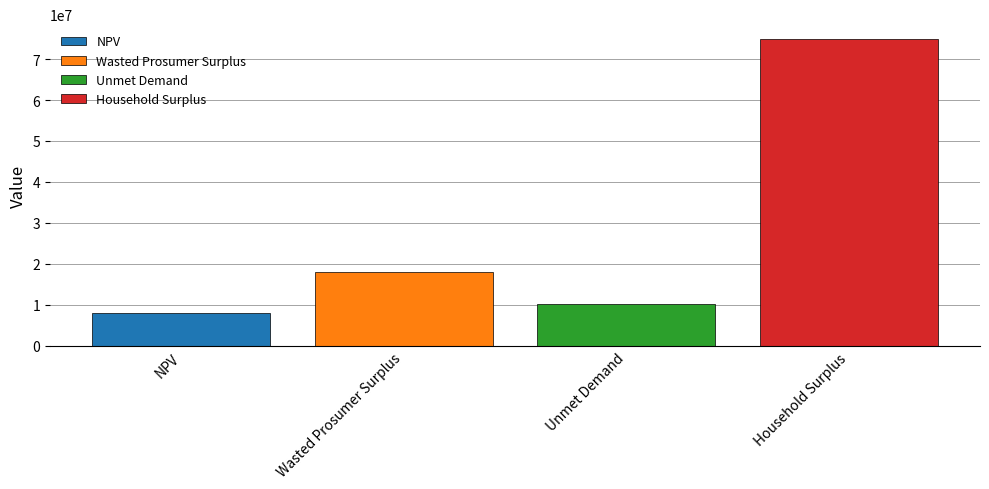

What is the highest value of the Unmet Demand series?

10285071.6